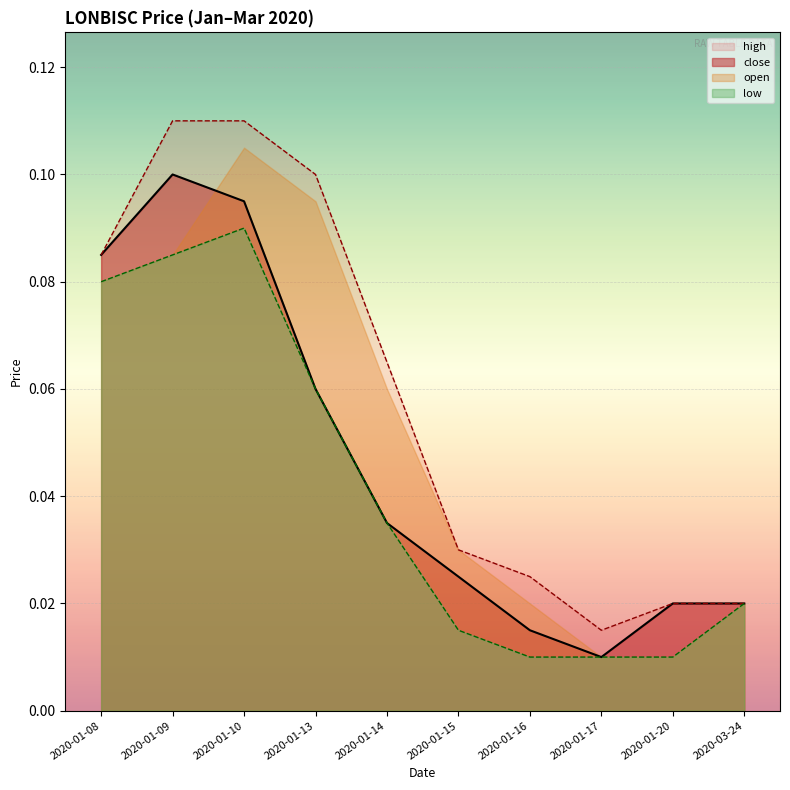

Where is close nearest to the value 0?

2020-01-17